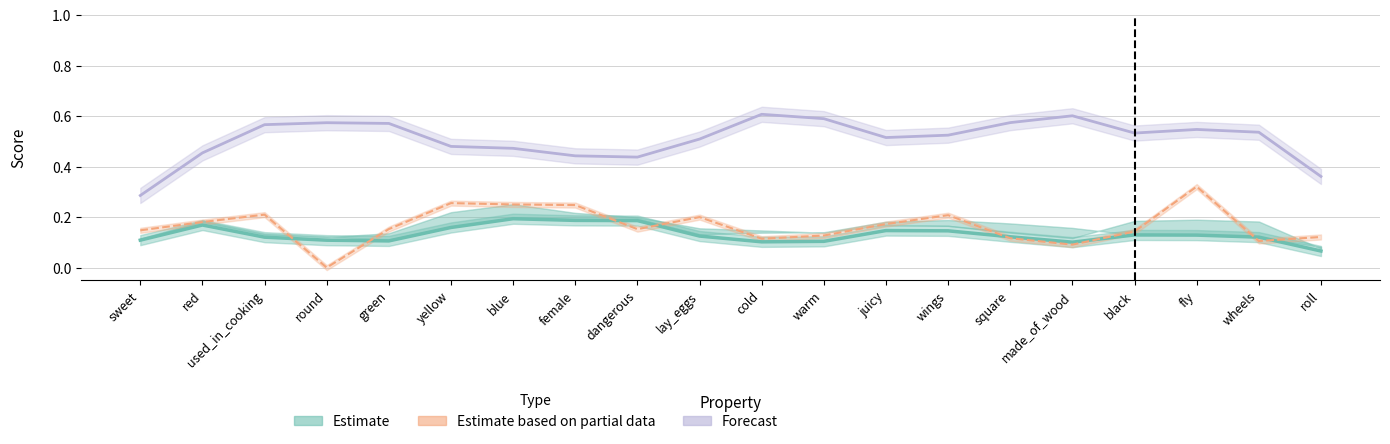

Is it true that Forecast equals 0.4 at female?

True